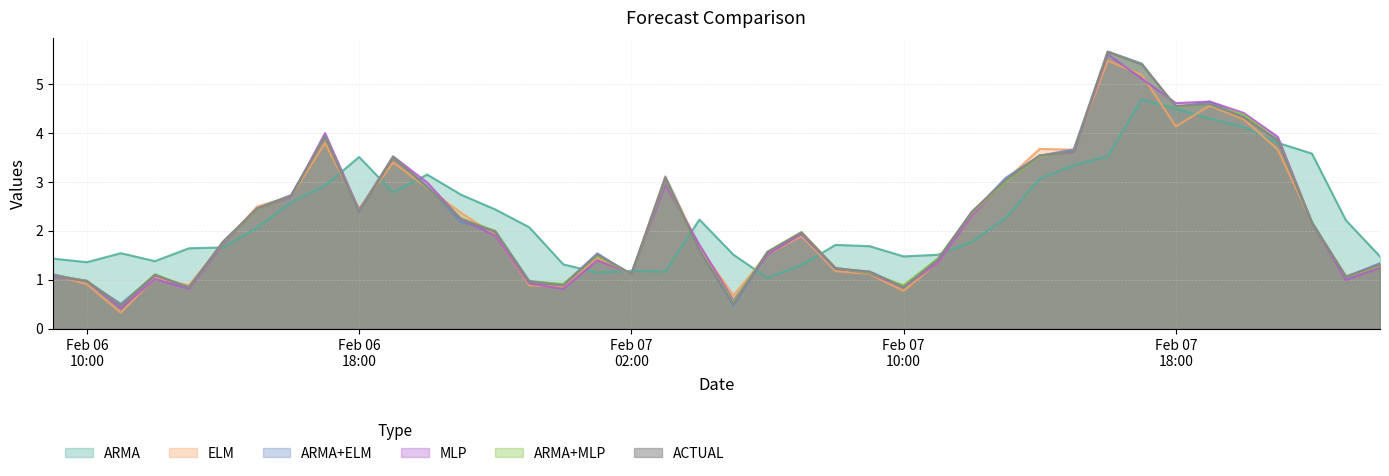

What is the difference between the second highest and second lowest values in the ELM series?

4.5